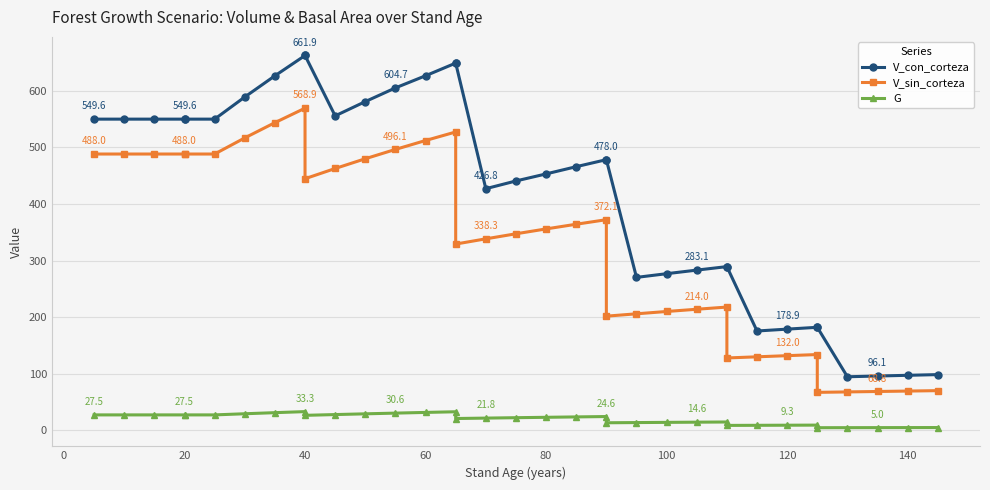

At 40, list the series in order from smallest to largest.

G, V_sin_corteza, V_con_corteza